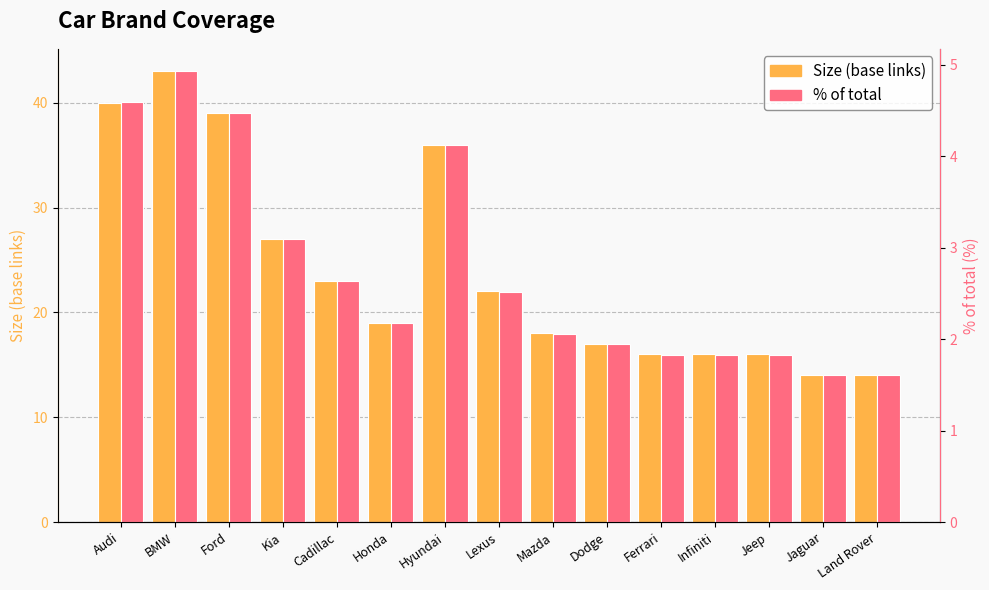

How many values in the Size (base links) series exceed 19?

7